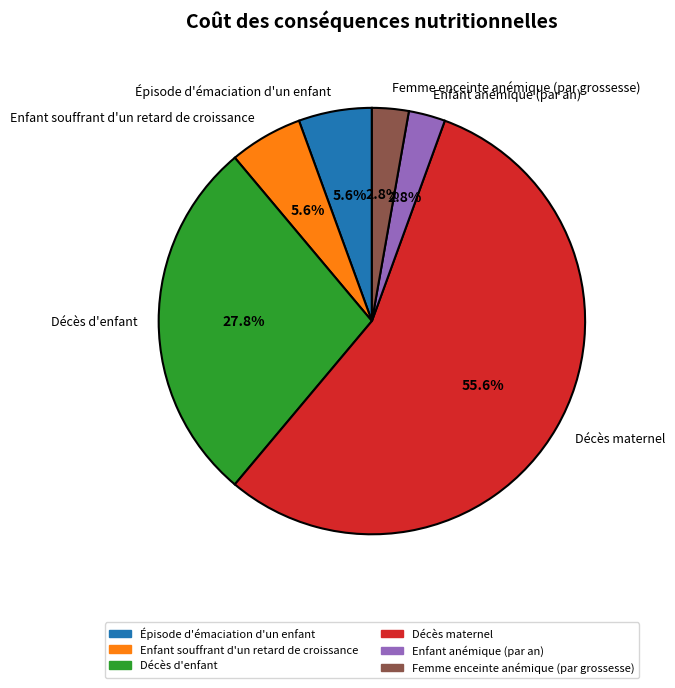

True or false: Épisode d'émaciation d'un enfant accounts for 6% of the total.

True